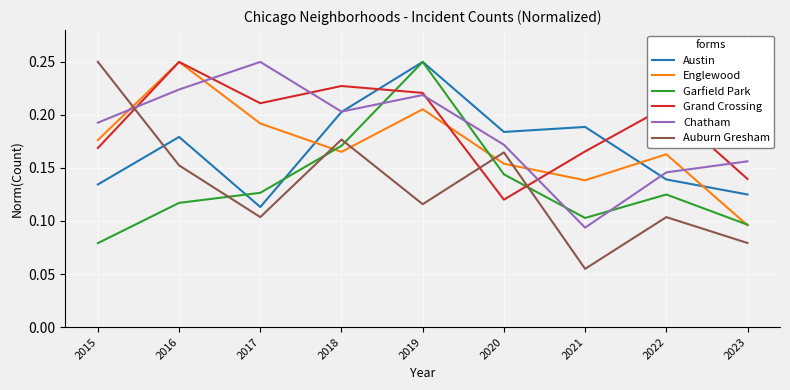

True or false: Garfield Park has a value of 0.0 at 2015.

False